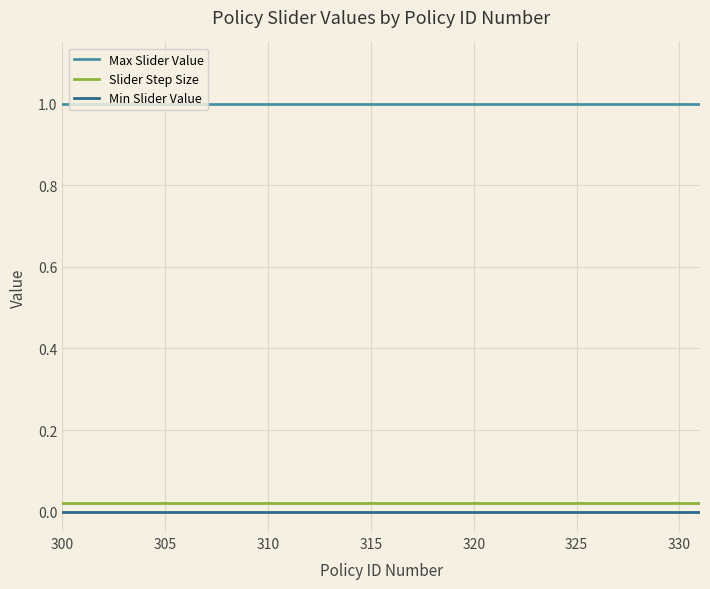

Rank the series by their maximum value, from lowest to highest.

Min Slider Value, Slider Step Size, Max Slider Value